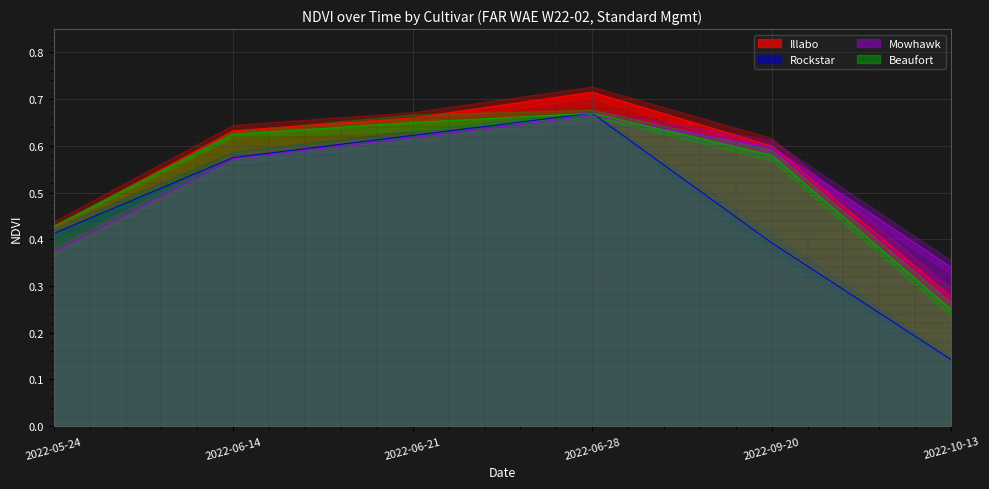

Reading left to right, what are all the values shown in this chart?

Illabo: 2022-05-24=0.4	2022-06-14=0.6	2022-06-21=0.7	2022-06-28=0.7	2022-09-20=0.6	2022-10-13=0.3
Rockstar: 2022-05-24=0.4	2022-06-14=0.6	2022-06-21=0.6	2022-06-28=0.7	2022-09-20=0.4	2022-10-13=0.1
Mowhawk: 2022-05-24=0.4	2022-06-14=0.6	2022-06-21=0.6	2022-06-28=0.7	2022-09-20=0.6	2022-10-13=0.3
Beaufort: 2022-05-24=0.4	2022-06-14=0.6	2022-06-21=0.7	2022-06-28=0.7	2022-09-20=0.6	2022-10-13=0.2